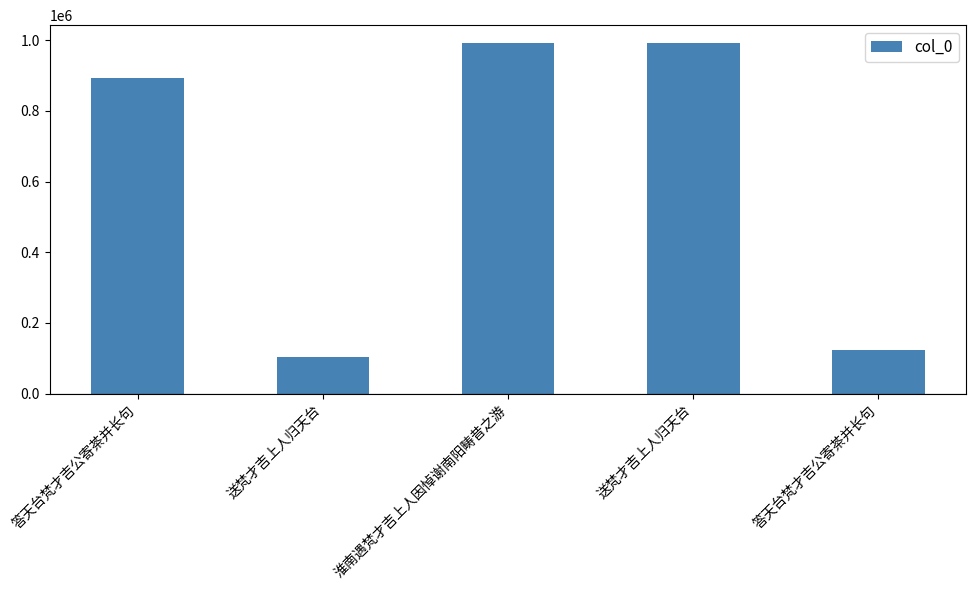

Count the number of categories in the chart.

5